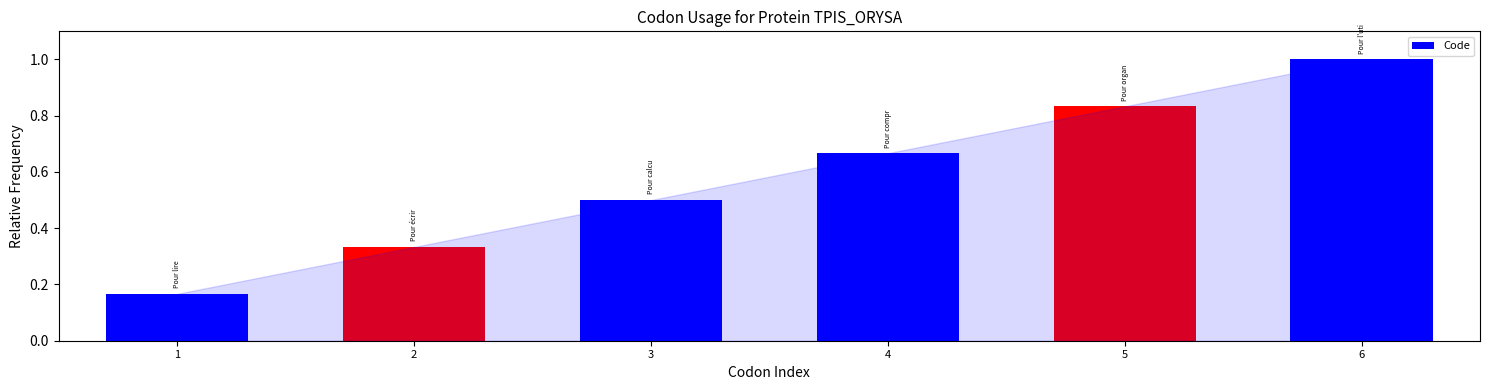

True or false: the data shows 0.1 at 1.

False